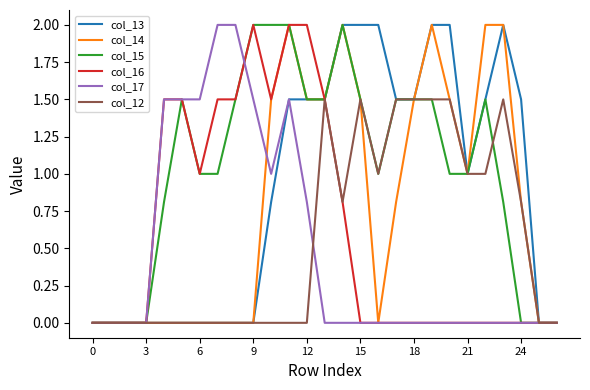

What is the maximum value for col_13?

2.0